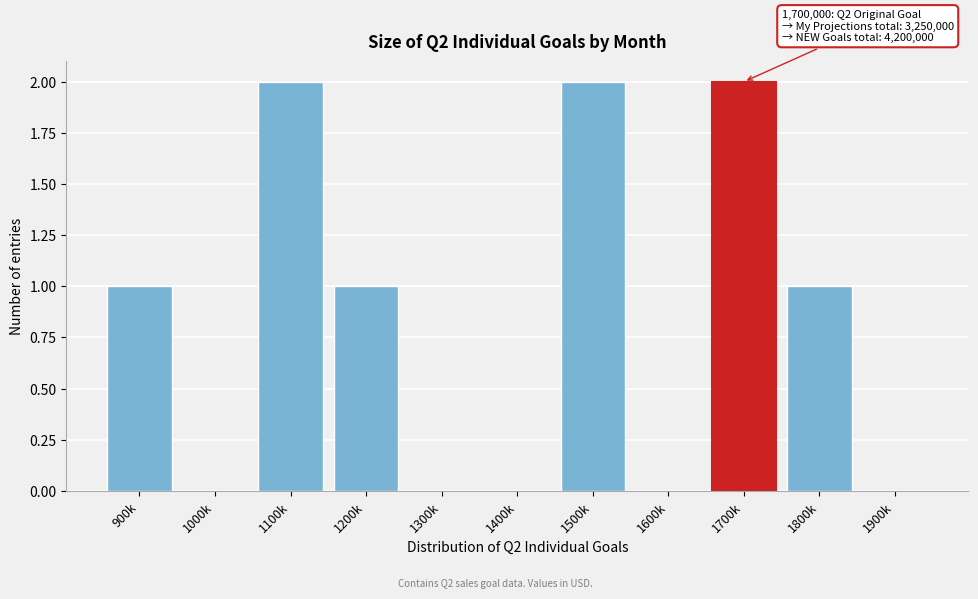

Reading right to left, what are all the values shown in this chart?

1900k=0	1800k=1	1700k=2	1600k=0	1500k=2	1400k=0	1300k=0	1200k=1	1100k=2	1000k=0	900k=1